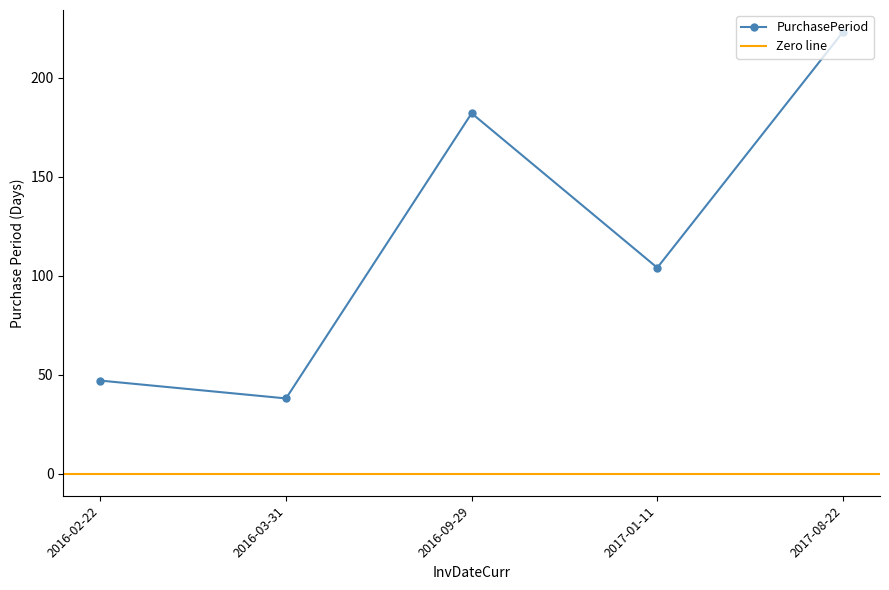

Reading left to right, transcribe all the data shown in this chart.

2016-02-22=47	2016-03-31=38	2016-09-29=182	2017-01-11=104	2017-08-22=223